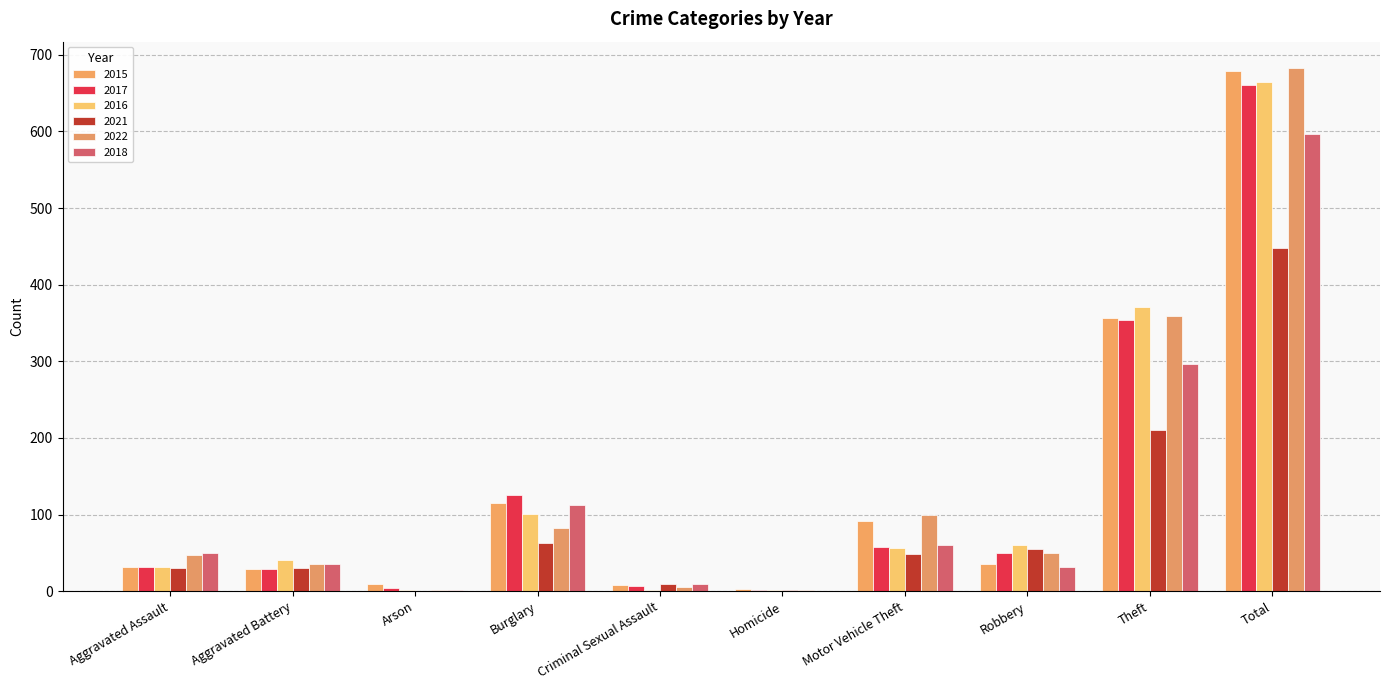

Between Arson and Total, which series saw the biggest shift?

2022